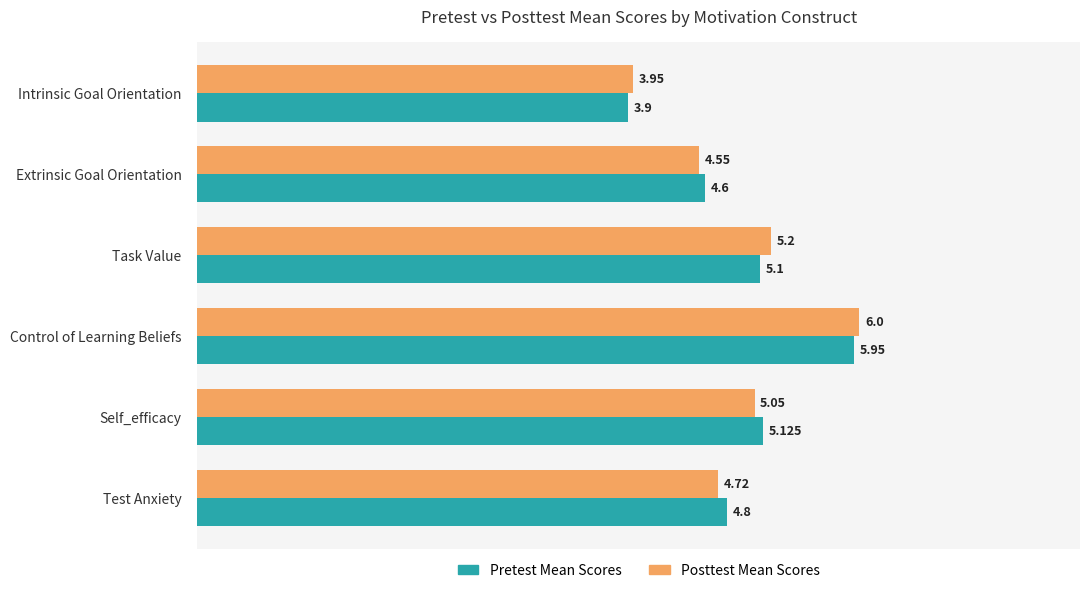

How many data points in Pretest Mean Scores are less than 5?

3